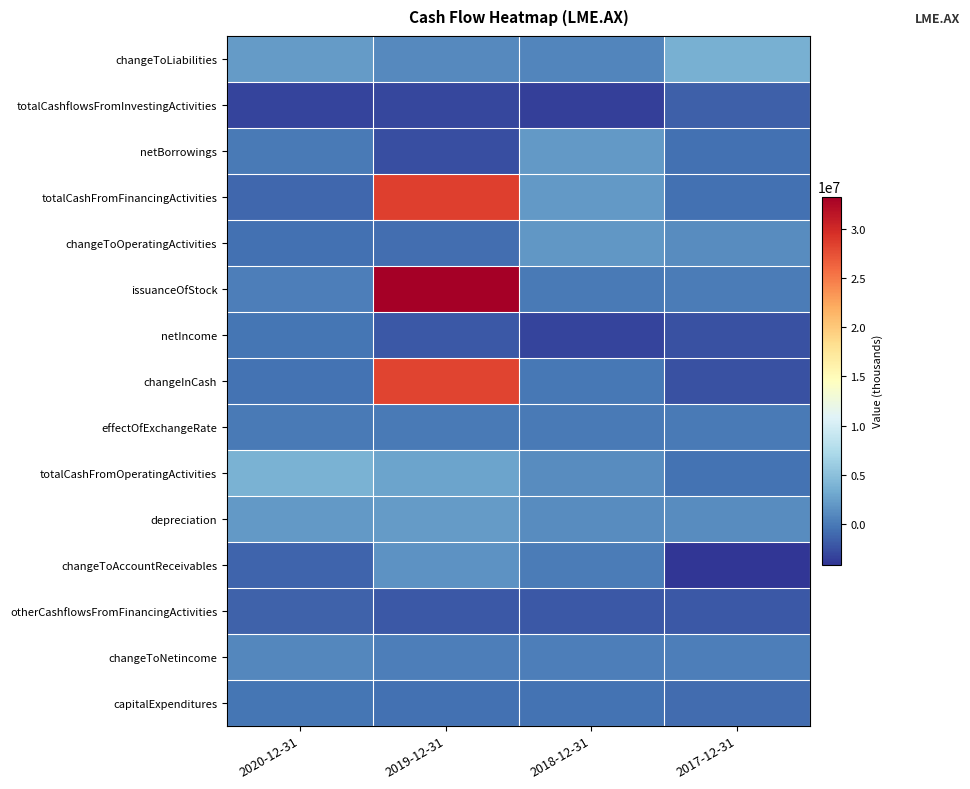

Reading right to left, list all the values displayed in this chart.

changeToLiabilities: 2017-12-31=3612000	2018-12-31=776000	2019-12-31=1053000	2020-12-31=2248000
totalCashflowsFromInvestingActivities: 2017-12-31=-1594000	2018-12-31=-3471000	2019-12-31=-3090000	2020-12-31=-3184000
netBorrowings: 2017-12-31=-614000	2018-12-31=2025000	2019-12-31=-2641000	2020-12-31=-4000
totalCashFromFinancingActivities: 2017-12-31=-508000	2018-12-31=2098000	2019-12-31=28570000	2020-12-31=-1088000
changeToOperatingActivities: 2017-12-31=1135000	2018-12-31=1943000	2019-12-31=-705000	2020-12-31=-496000
issuanceOfStock: 2017-12-31=106000	2018-12-31=73000	2019-12-31=33258000	2020-12-31=316000
netIncome: 2017-12-31=-2464000	2018-12-31=-3187000	2019-12-31=-2017000	2020-12-31=-265000
changeInCash: 2017-12-31=-2502000	2018-12-31=-169000	2019-12-31=28241000	2020-12-31=-465000
effectOfExchangeRate: 2017-12-31=-11000	2018-12-31=-11000	2019-12-31=-11000	2020-12-31=26000
totalCashFromOperatingActivities: 2017-12-31=-400000	2018-12-31=1204000	2019-12-31=2772000	2020-12-31=3781000
depreciation: 2017-12-31=1194000	2018-12-31=1120000	2019-12-31=2250000	2020-12-31=2001000
changeToAccountReceivables: 2017-12-31=-4141000	2018-12-31=194000	2019-12-31=1569000	2020-12-31=-1323000
otherCashflowsFromFinancingActivities: 2017-12-31=-2047000	2018-12-31=-2047000	2019-12-31=-2047000	2020-12-31=-1400000
changeToNetincome: 2017-12-31=244000	2018-12-31=258000	2019-12-31=299000	2020-12-31=922000
capitalExpenditures: 2017-12-31=-795000	2018-12-31=-414000	2019-12-31=-601000	2020-12-31=-197000